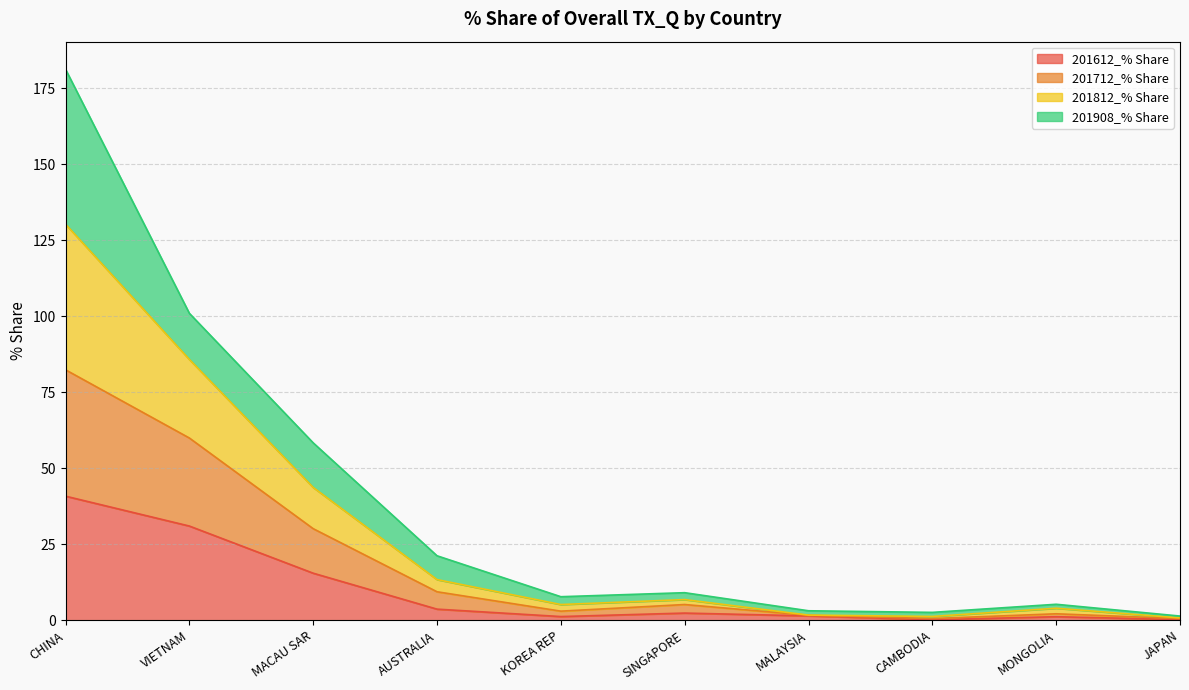

The value of 201712_% Share at SINGAPORE is 5.2. True or false?

True